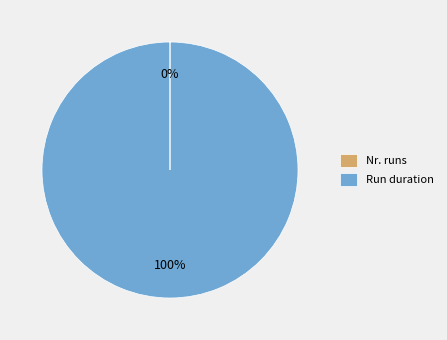

The Run duration slice represents 85% of the pie. True or false?

False